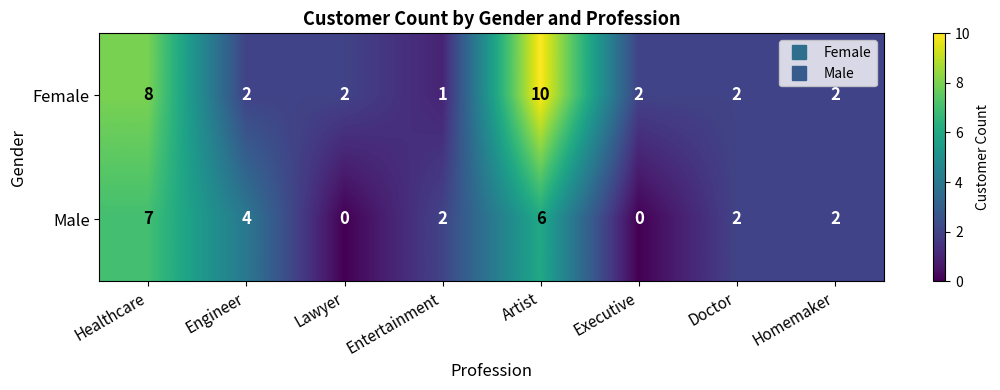

Reading left to right, list all the values displayed in this chart.

Female: 8	2	2	1	10	2	2	2
Male: 7	4	0	2	6	0	2	2